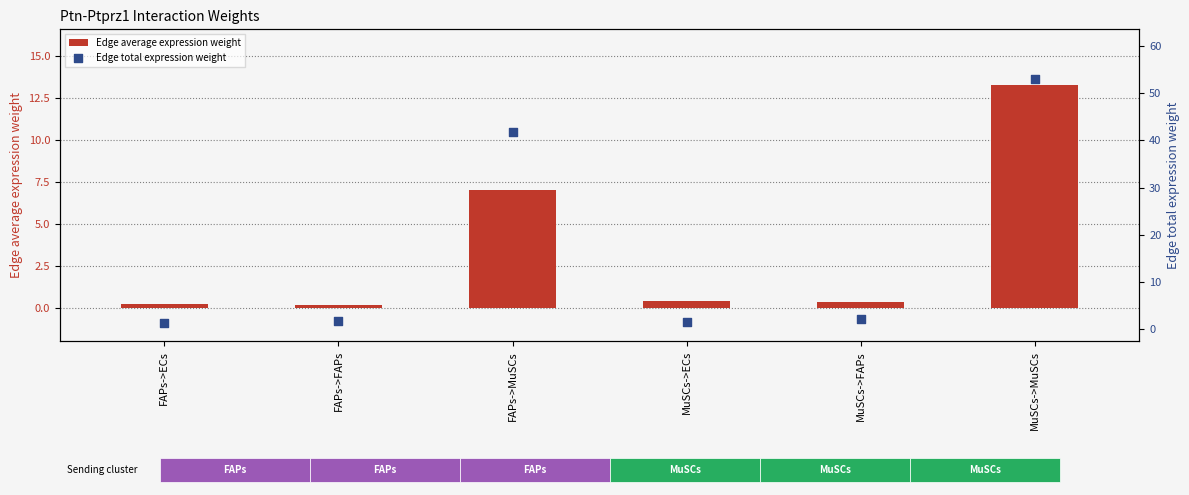

Which series contains the highest Y value?

Edge total expression weight